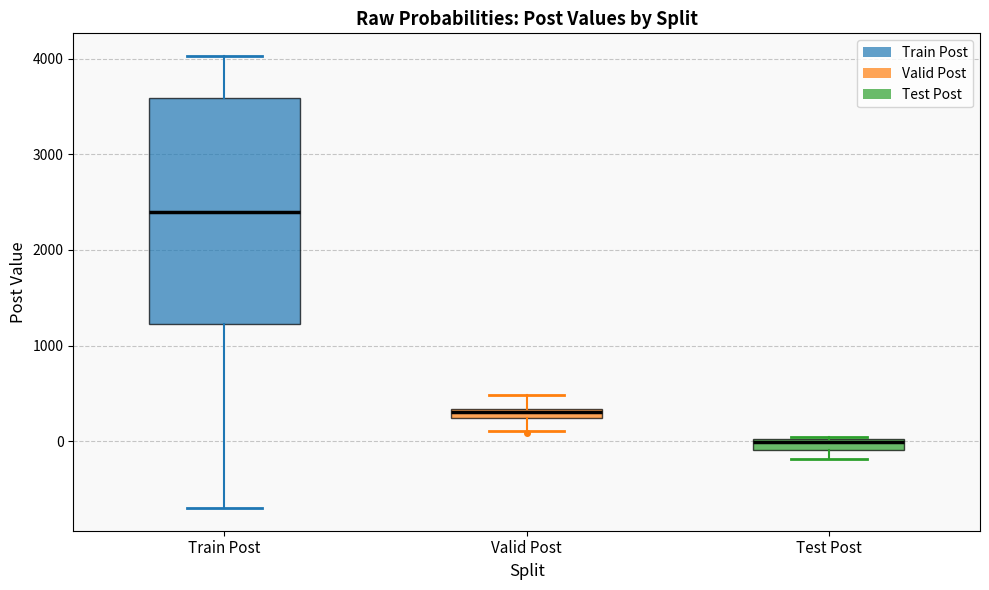

Comparing the boxes themselves (not the whiskers), which one is the tallest?

Train Post